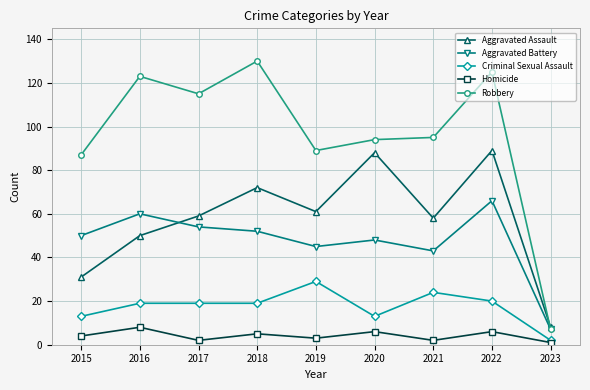

What is the difference between the Aggravated Battery values at 2022 and 2017?

12